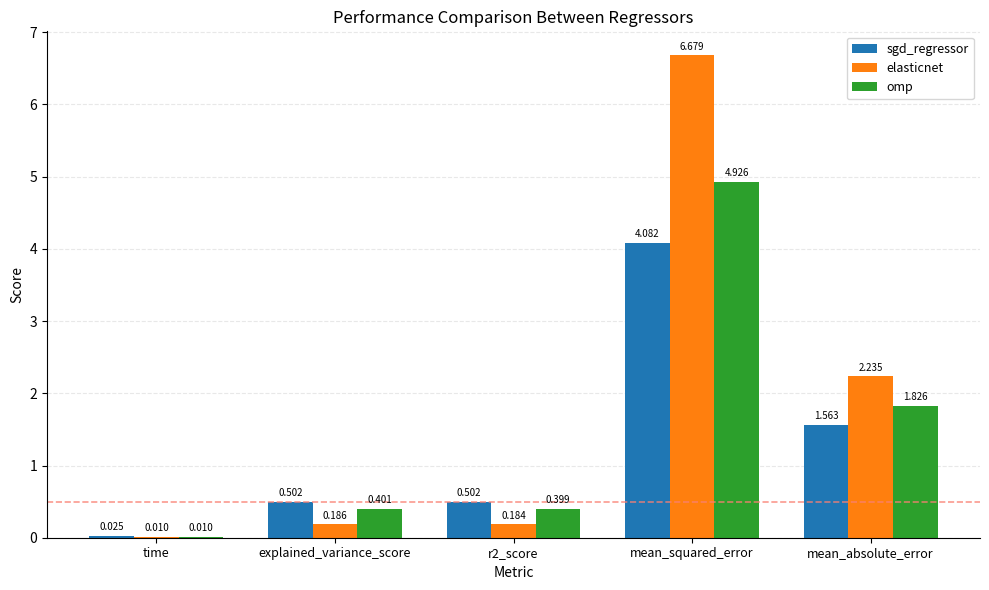

How many groups of bars are there?

5